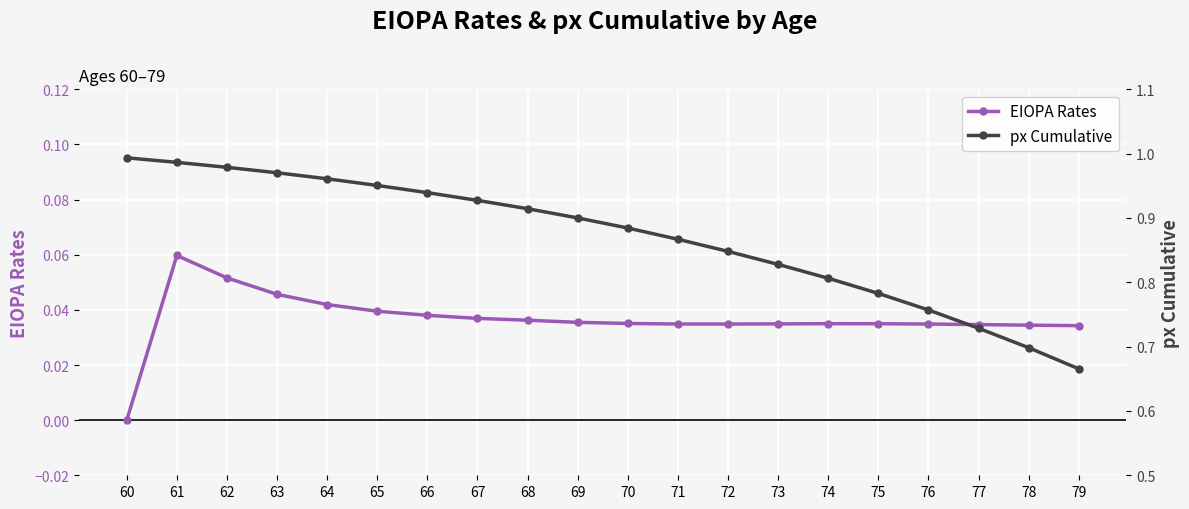

Between 62 and 79, which is larger?

62